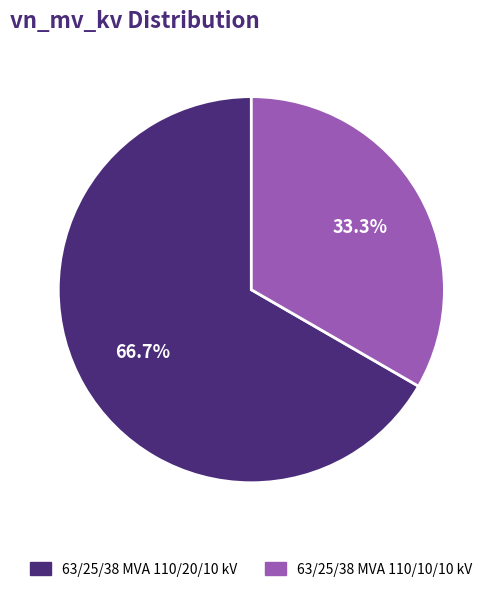

Rank the categories by value from lowest to highest.

63/25/38 MVA 110/10/10 kV, 63/25/38 MVA 110/20/10 kV